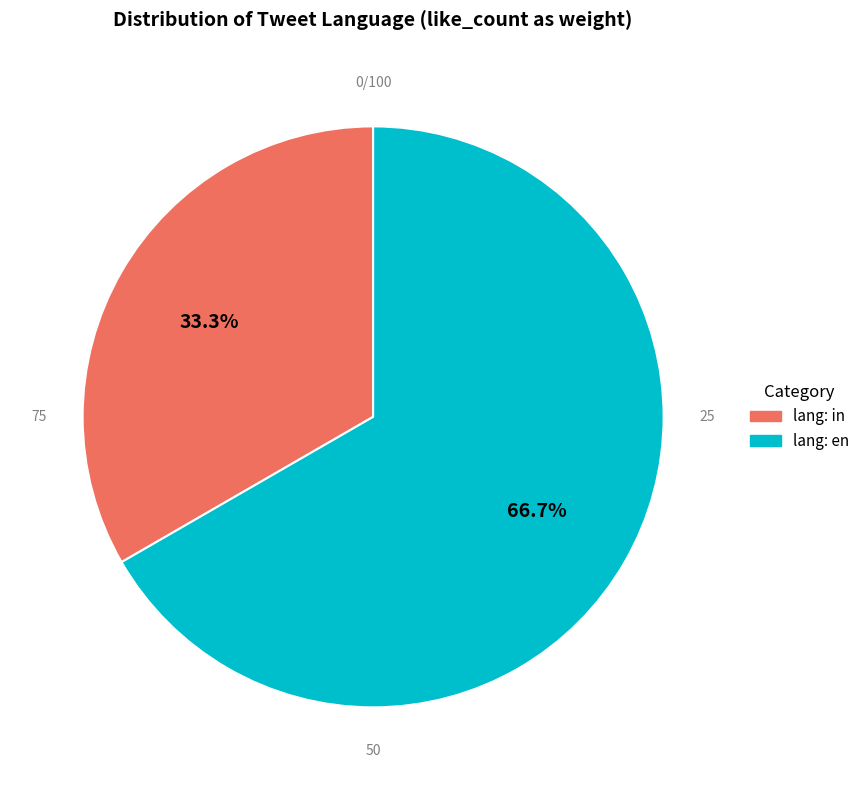

What is the total percentage of Row 0 and Row 1?

100.0%